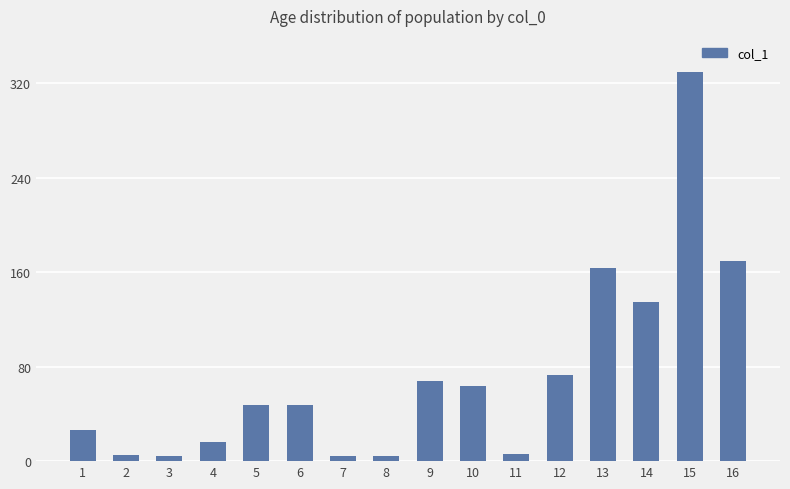

What is the difference between the maximum and minimum values?

325.3